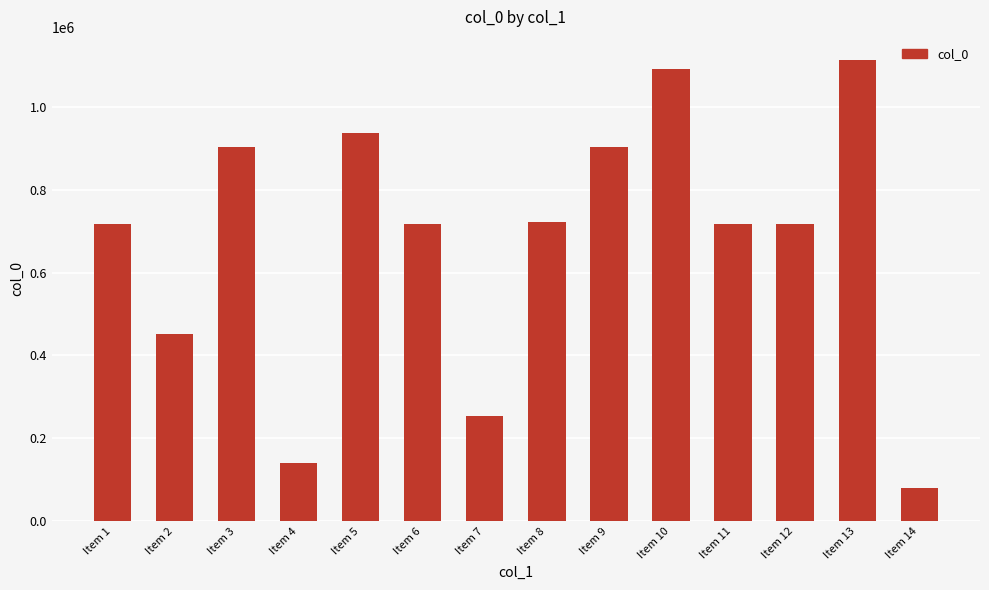

What is the sum of all values?

9467317